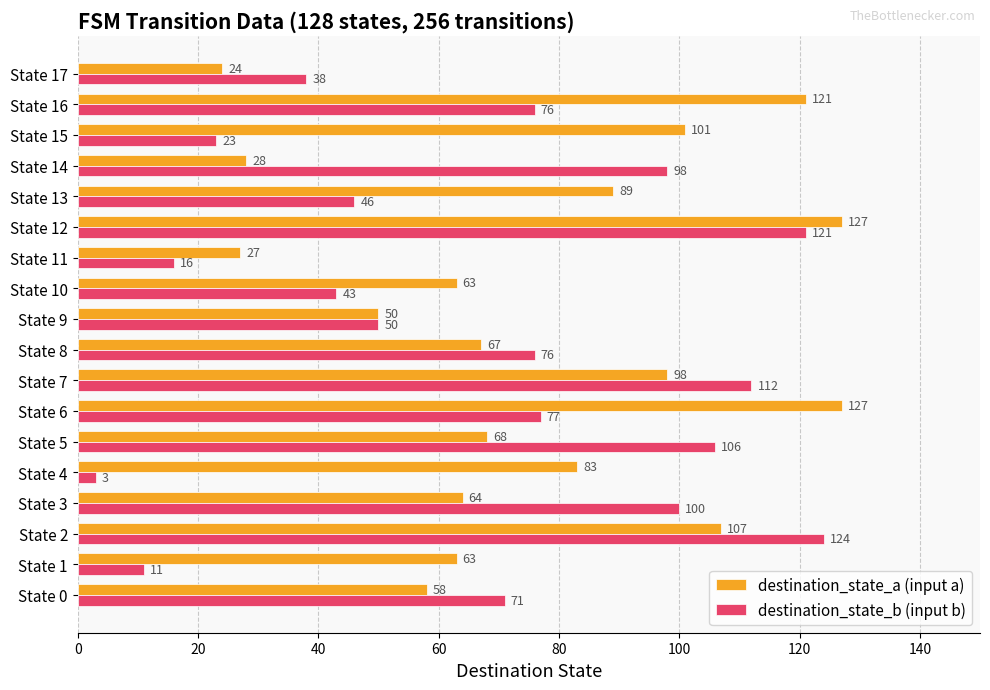

What is the sum of all destination_state_a (input a) values?

1365